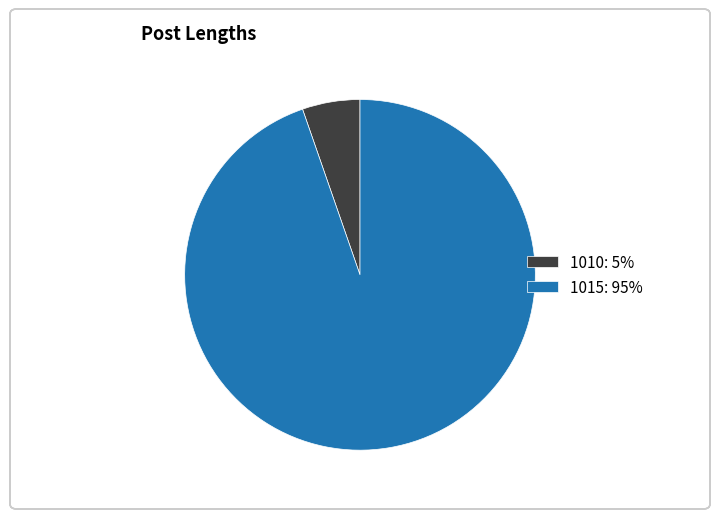

Combined, do 1010: 5% and 1015: 95% account for over 50%?

Yes